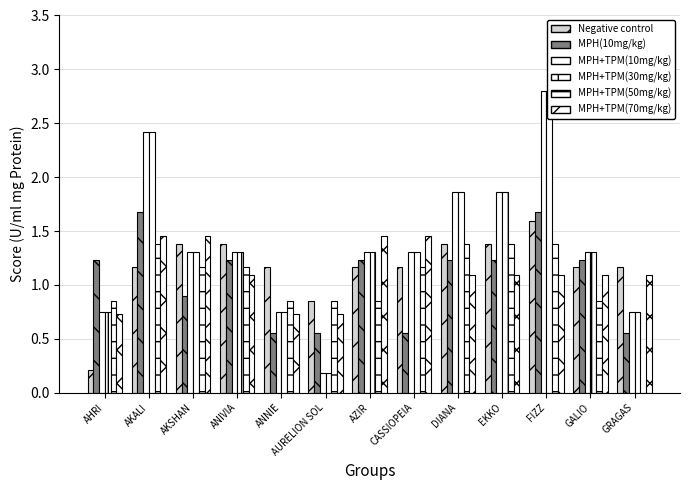

List the labels in order of MPH+TPM(10mg/kg) value, largest first.

FIZZ, AKALI, DIANA, EKKO, AKSHAN, ANIVIA, AZIR, CASSIOPEIA, GALIO, AHRI, ANNIE, GRAGAS, AURELION SOL